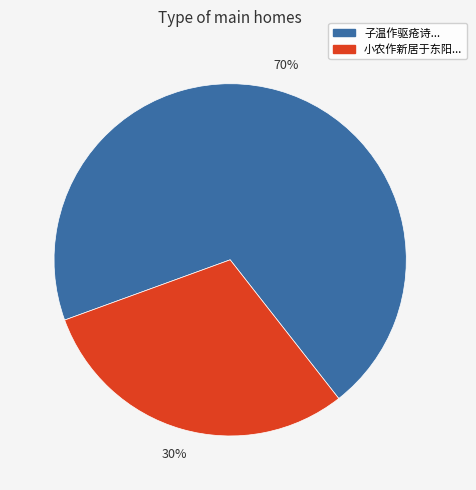

To the nearest percent, what is the average slice percentage?

50%